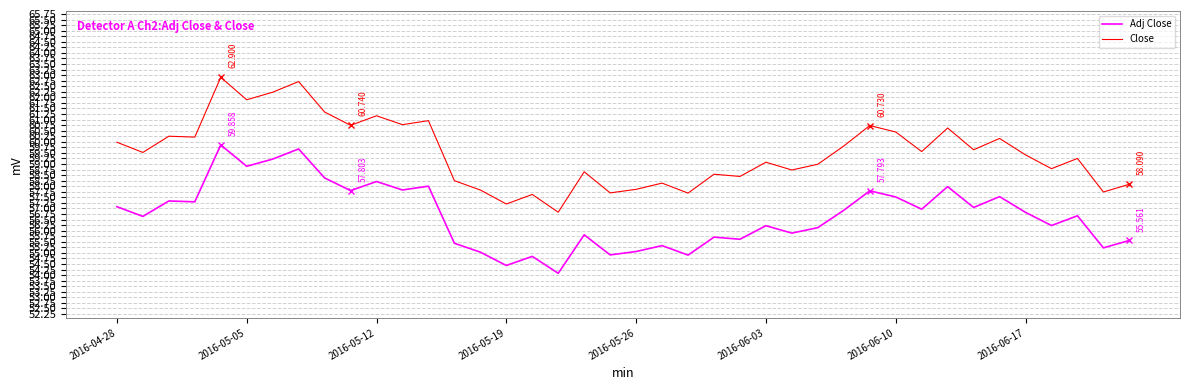

List the series in order of their overall mean, lowest first.

Adj Close, Close